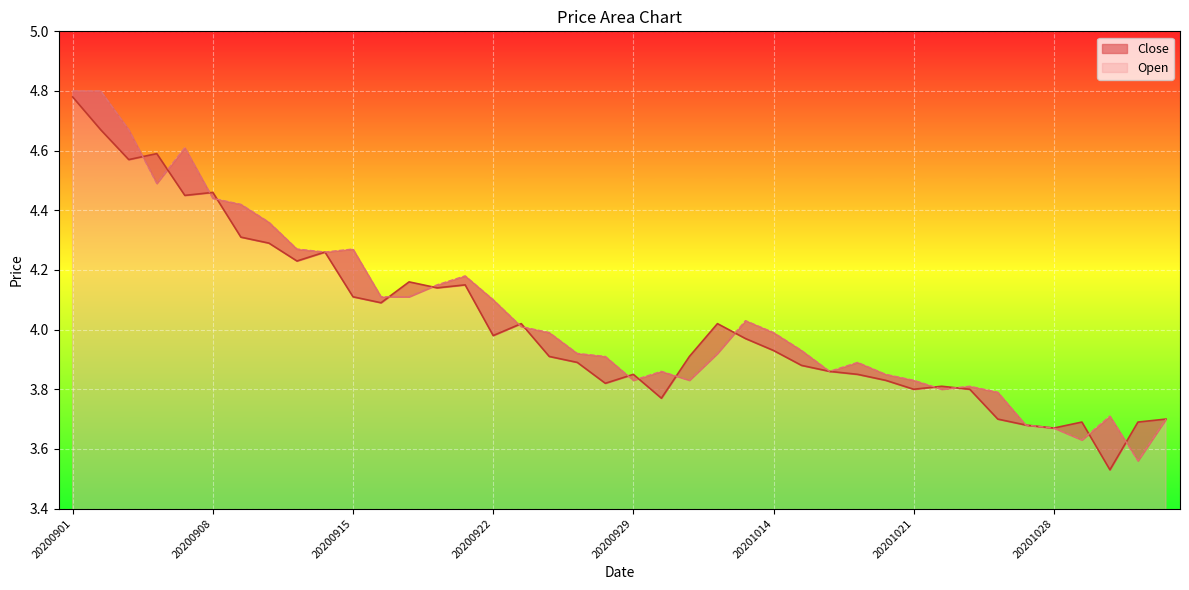

True or false: Open has a value of 1.5 at 20201103.

False